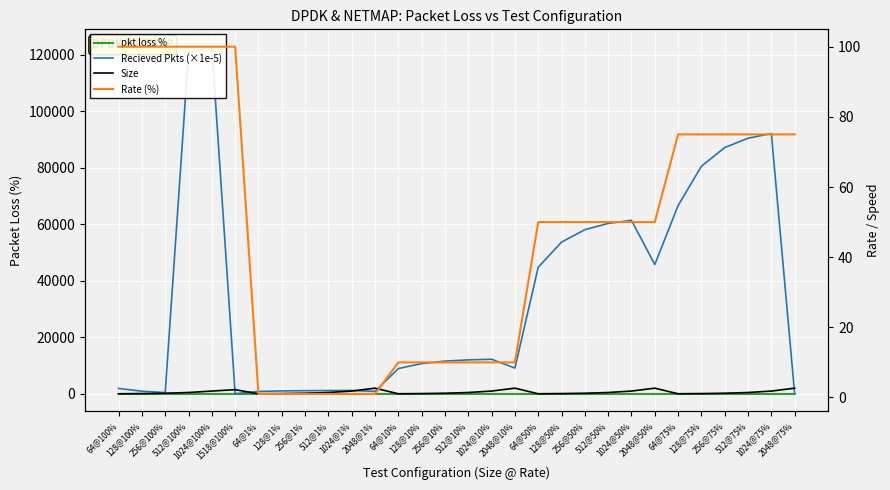

Reading right to left, extract all data points from this chart.

pkt loss %: 0.0	0.0	0.0	0.0	0.0	1.1	0.0	0.0	0.0	0.0	0.0	0.2	0.0	0.0	0.0	0.0	0.0	0.0	0.0	0.0	0.0	0.0	0.0	0.0	0.0	0.0	0.0	0.0	0.0	0.0
Recieved Pkts (×1e-5): 0.0	92094.3	90439.3	87136.3	80534.9	66625.9	45776.4	61397.9	60297.7	58098.2	53700.4	44811.1	9155.3	12280.3	12060.6	11621.1	10741.4	8982.1	915.5	1228.0	1206.1	1162.1	1074.2	898.4	82.3	122802.7	120605.5	488.3	976.6	1953.1
Size: 2048.0	1024.0	512.0	256.0	128.0	64.0	2048.0	1024.0	512.0	256.0	128.0	64.0	2048.0	1024.0	512.0	256.0	128.0	64.0	2048.0	1024.0	512.0	256.0	128.0	64.0	1518.0	1024.0	512.0	256.0	128.0	64.0
Rate (%): 75.0	75.0	75.0	75.0	75.0	75.0	50.0	50.0	50.0	50.0	50.0	50.0	10.0	10.0	10.0	10.0	10.0	10.0	1.0	1.0	1.0	1.0	1.0	1.0	100.0	100.0	100.0	100.0	100.0	100.0